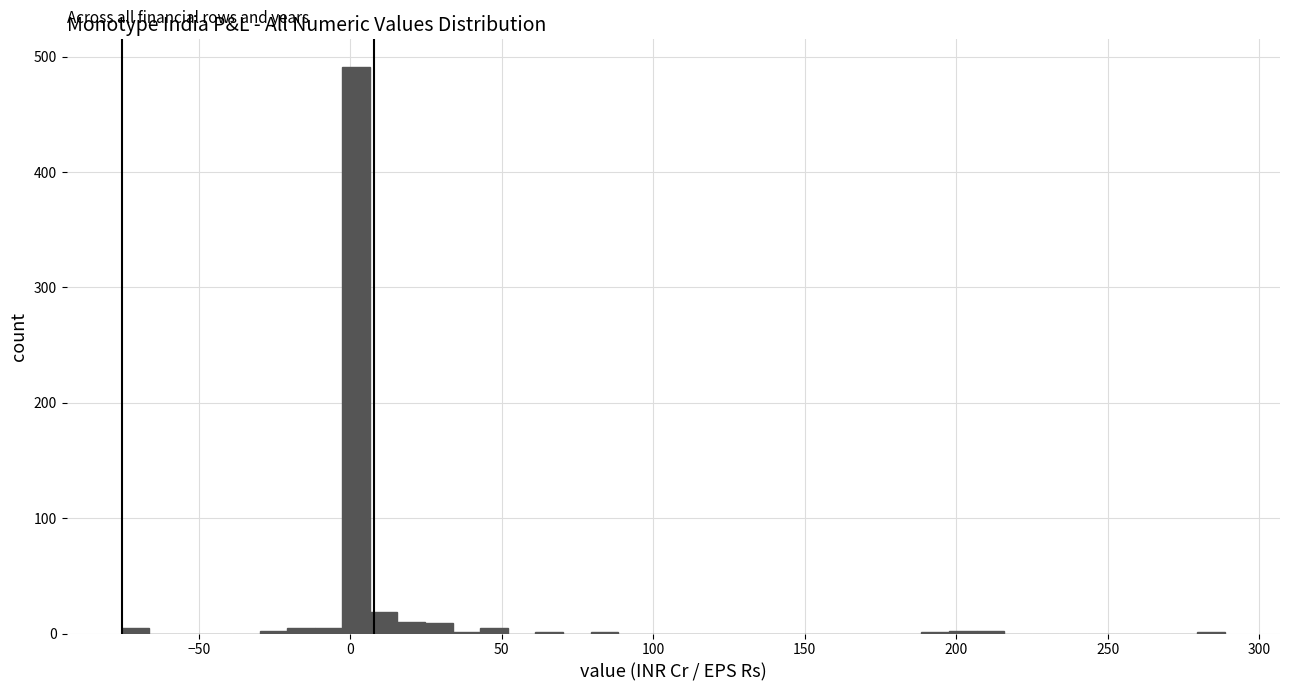

Read against the x-axis, roughly where is the centre of the tallest bar?

0